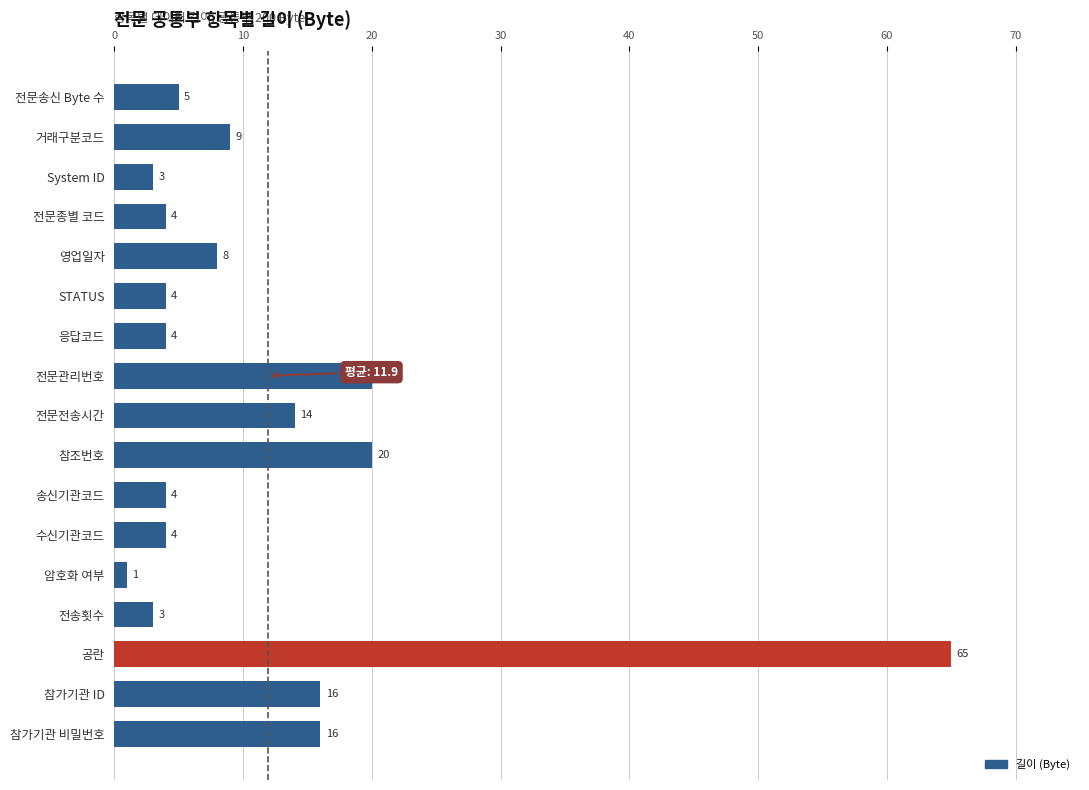

Are the bars horizontal?

Yes